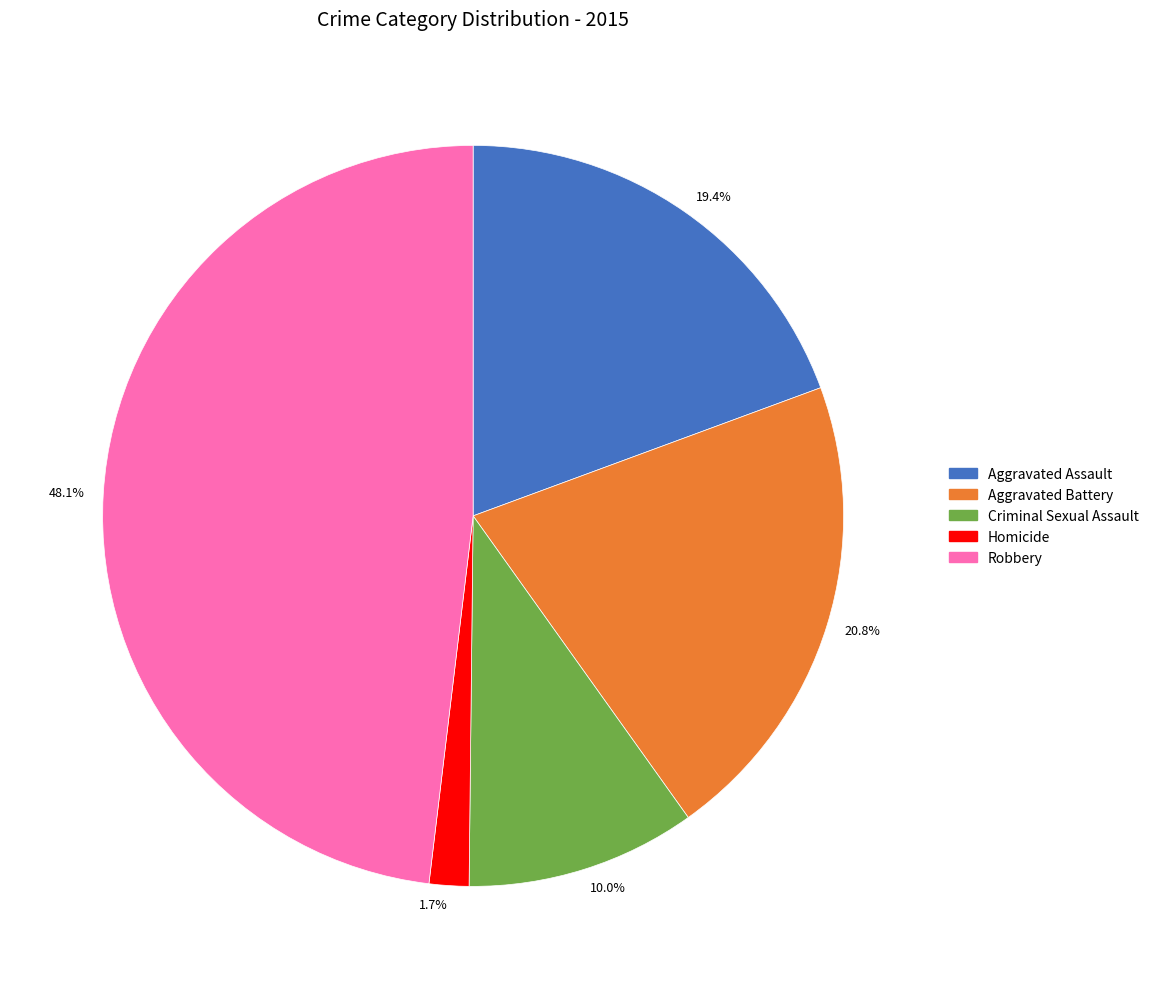

What is the largest slice in the pie chart?

48.1%